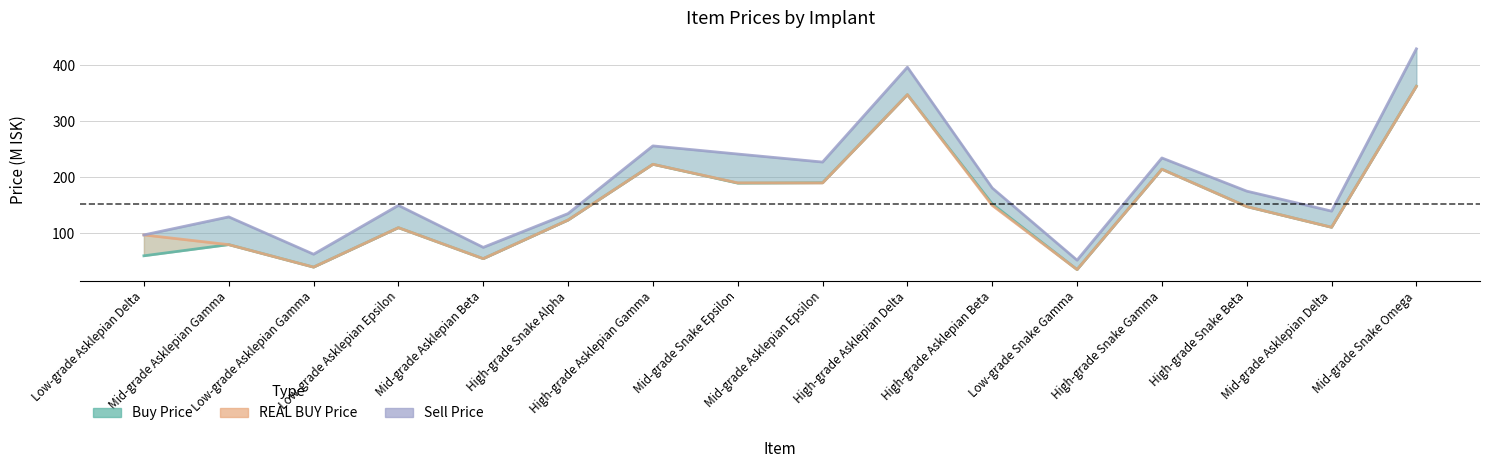

True or false: Buy Price and Sell Price intersect in this chart.

False